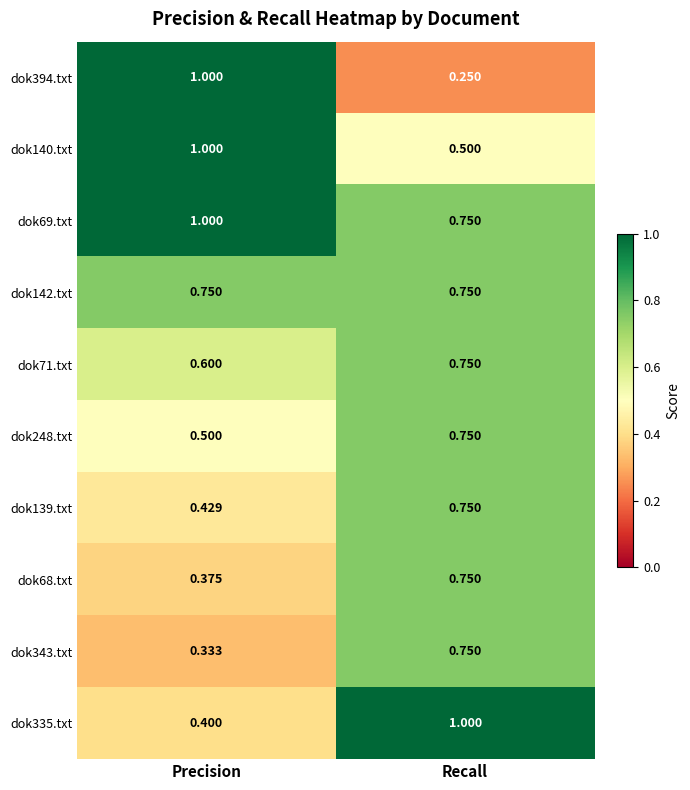

Rank the categories by dok71.txt value from lowest to highest.

Precision, Recall